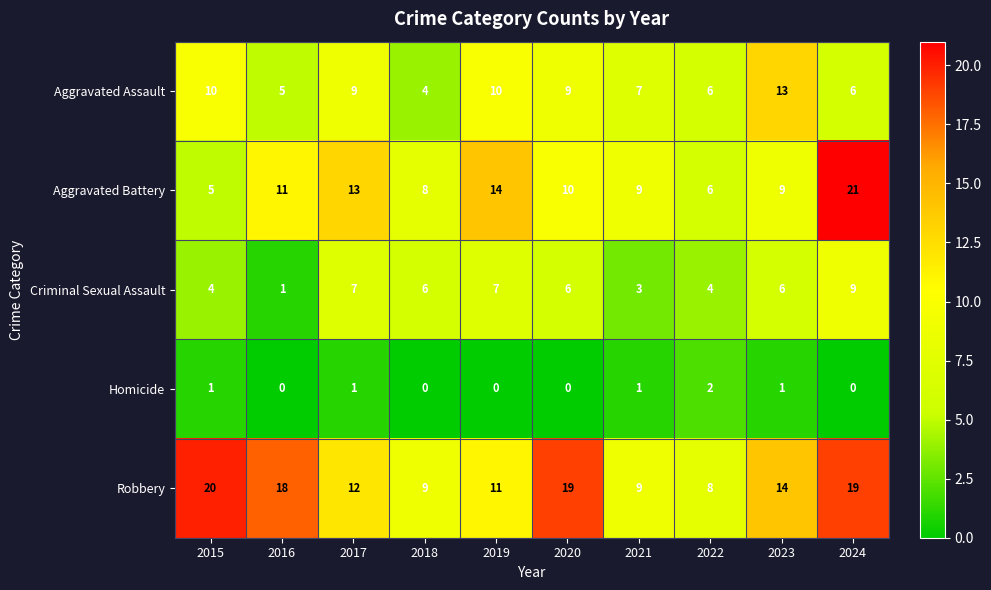

What is the approximate value of Aggravated Assault at 2021?

7